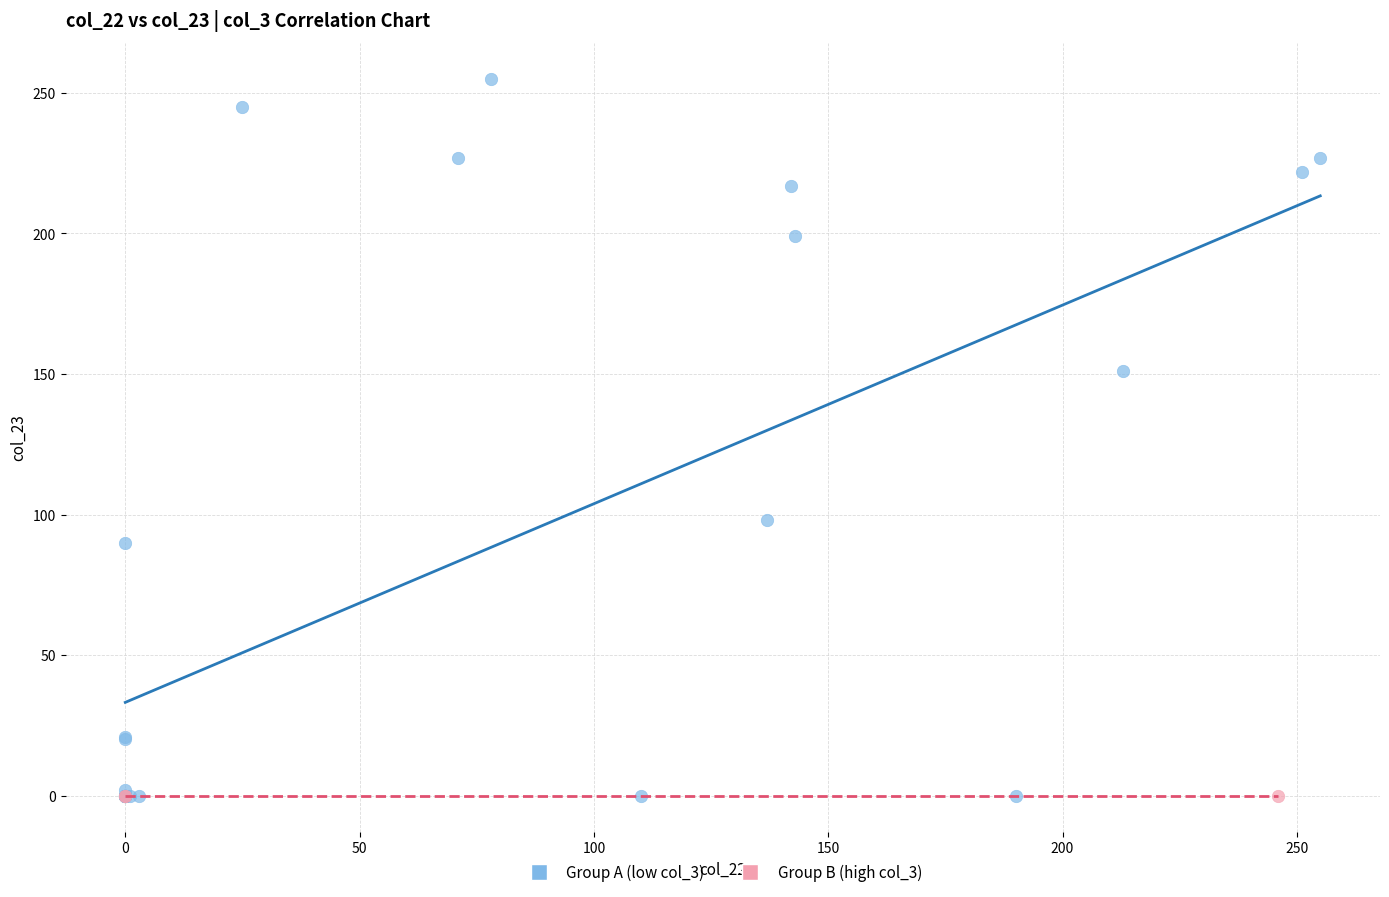

Which series contains the highest Y value?

Group A (low col_3)